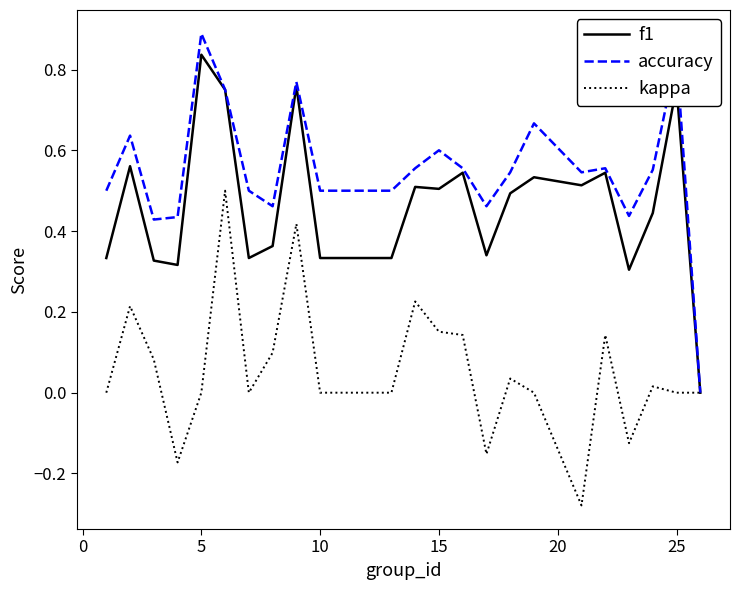

Which series has the largest range (max minus min)?

accuracy